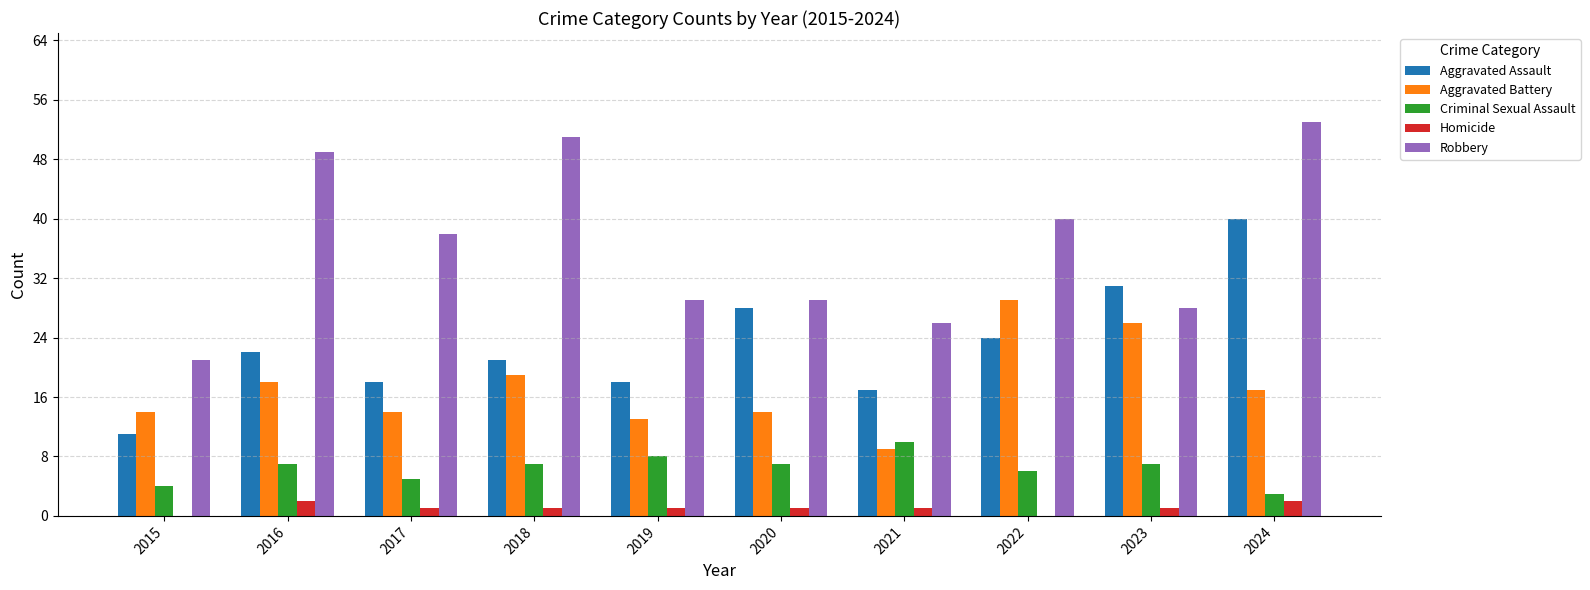

What is the difference between the Robbery values at 2023 and 2019?

1